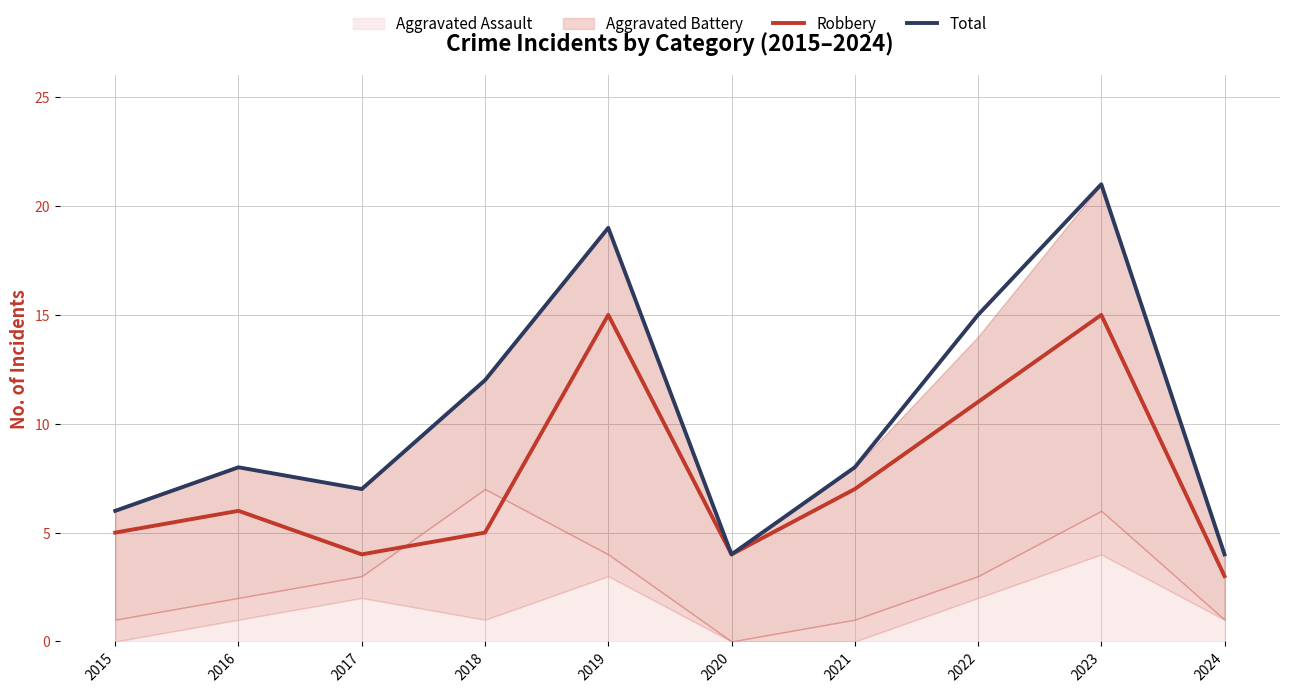

What is the difference between the second highest and second lowest values in the Total series?

15